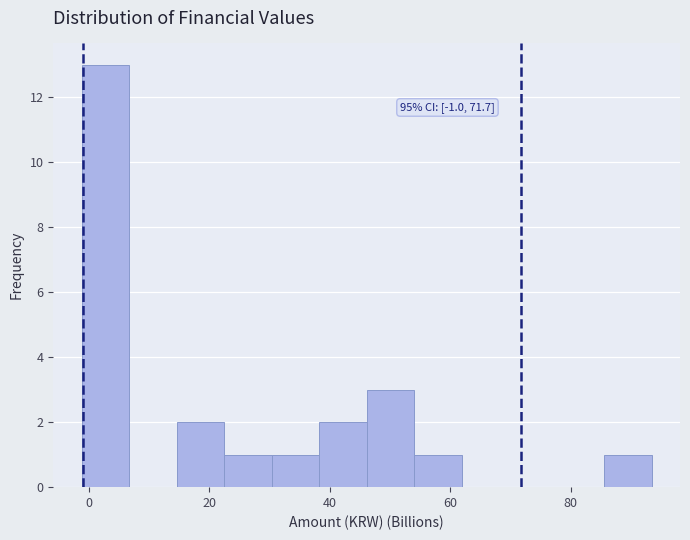

Read against the x-axis, roughly where is the centre of the tallest bar?

2